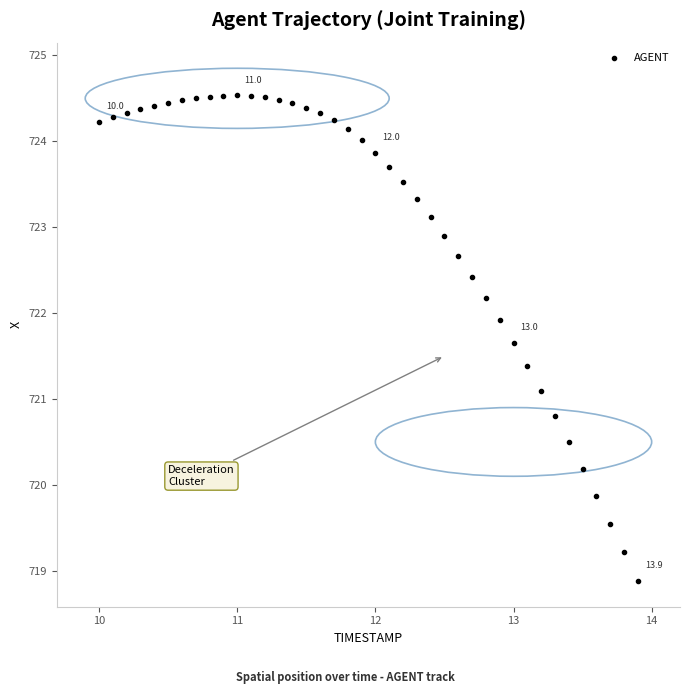

What Y value in the scatter plot is closest to 721?

721.1